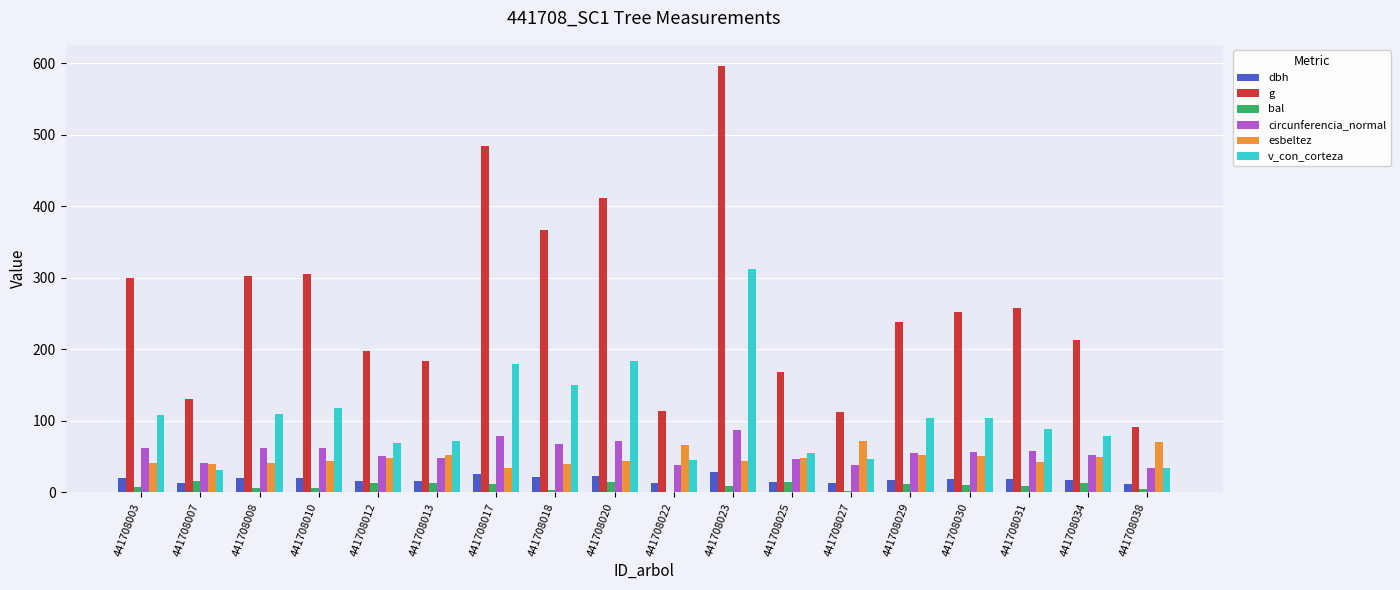

What is the total value across all series at 441708007?

268.7